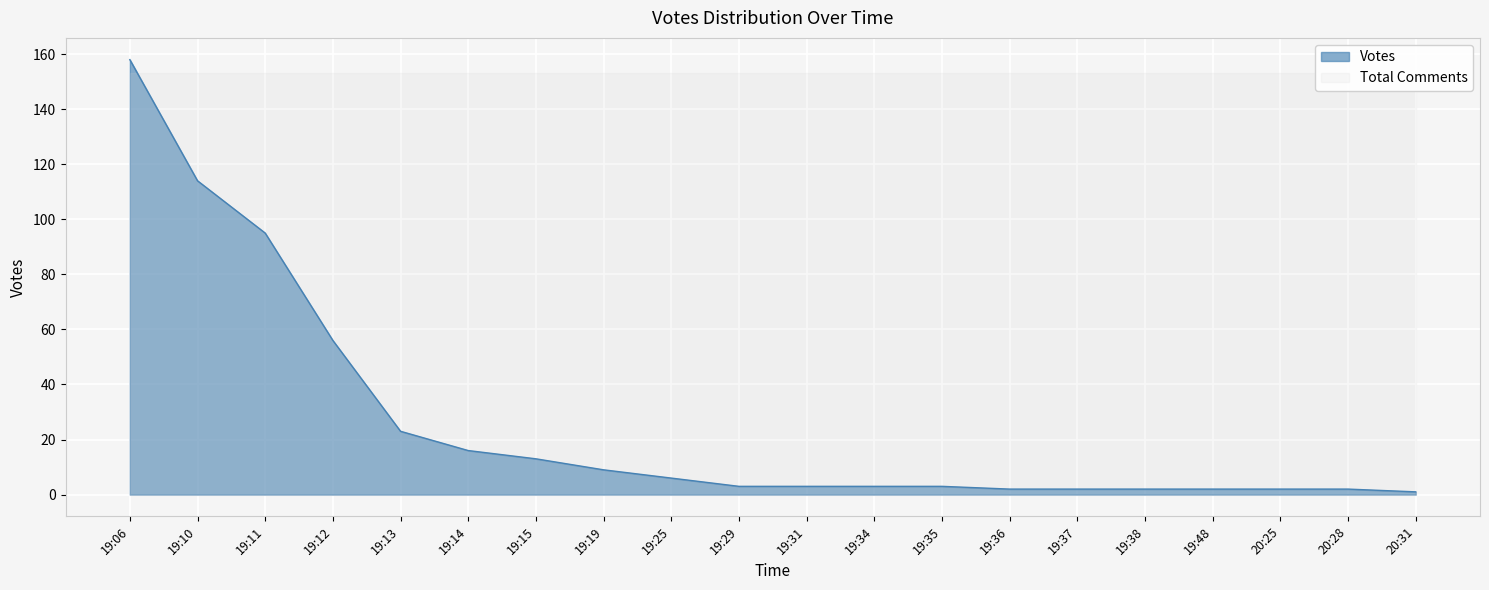

The value at 20:28 is 2. True or false?

True